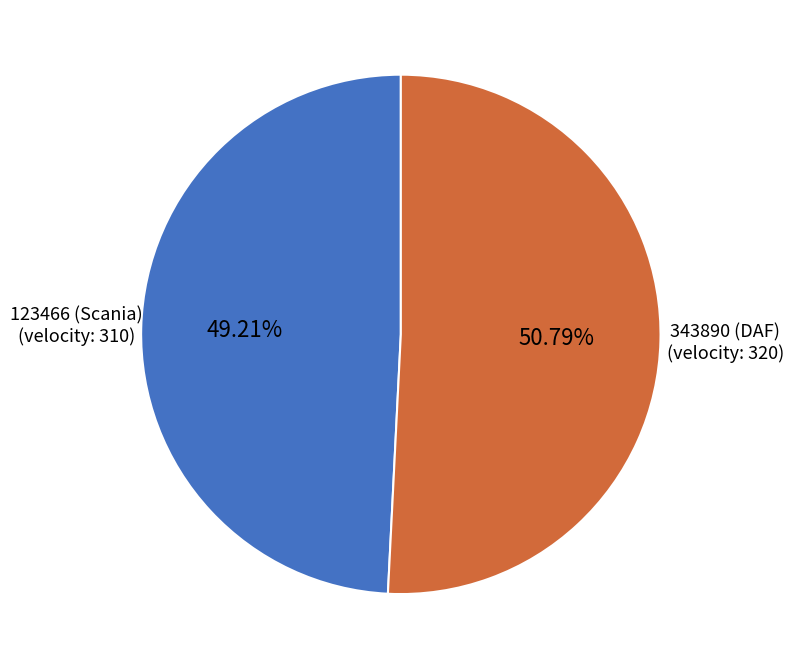

Which has a higher value, 343890 (DAF) or 123466 (Scania)?

343890 (DAF)